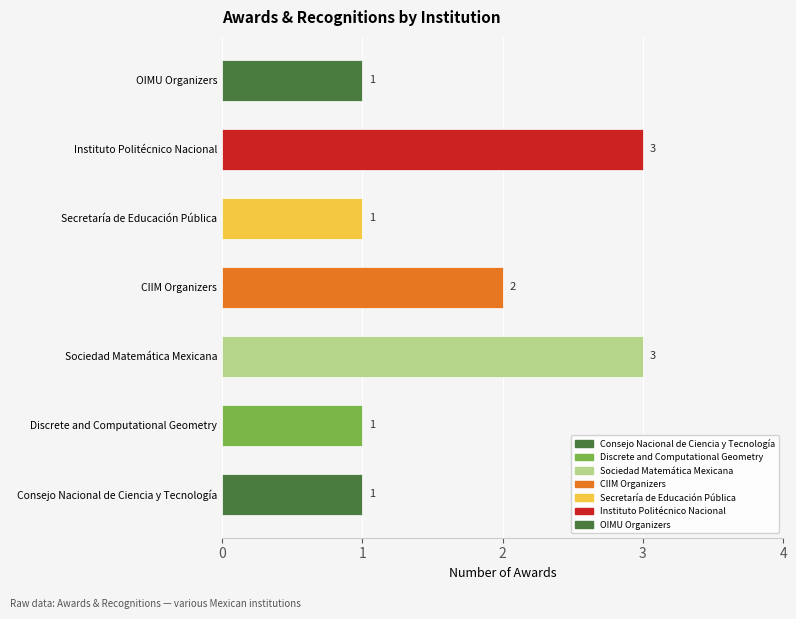

What is the sum of the values at Discrete and Computational Geometry and CIIM Organizers?

3